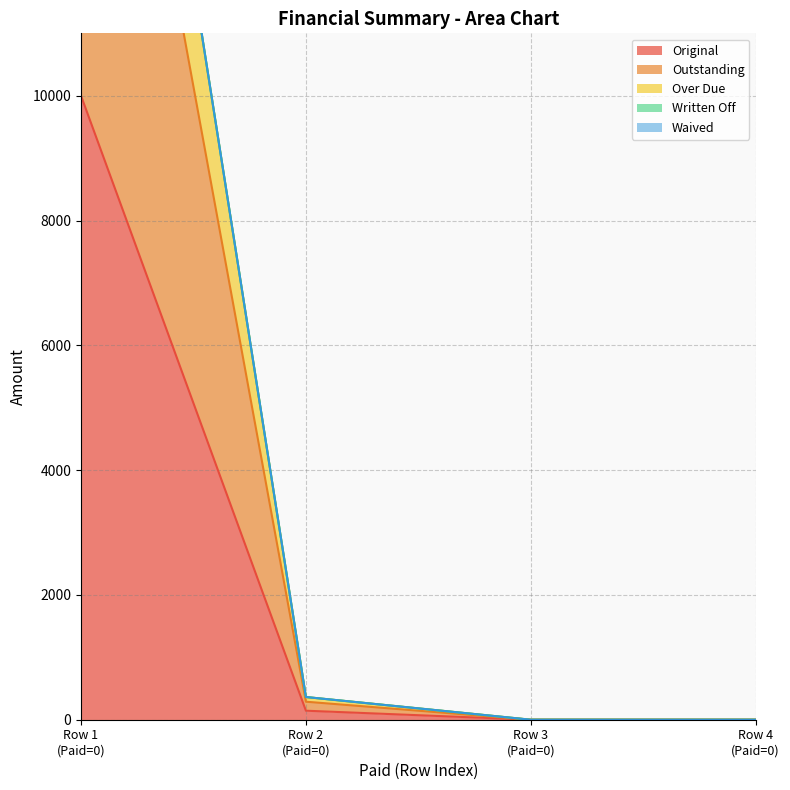

Does the chart display data point markers on the line(s)?

No